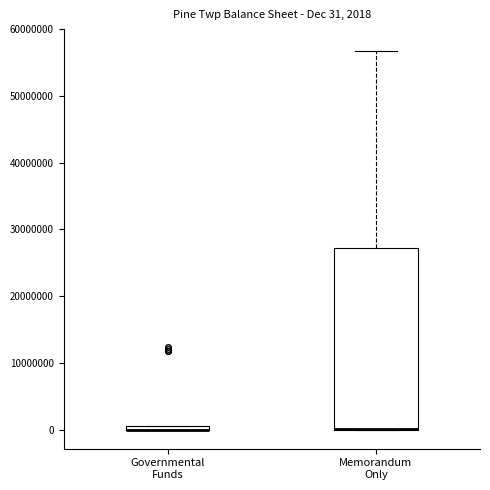

Which box is the tallest, from its lower edge to its upper edge?

Memorandum Only